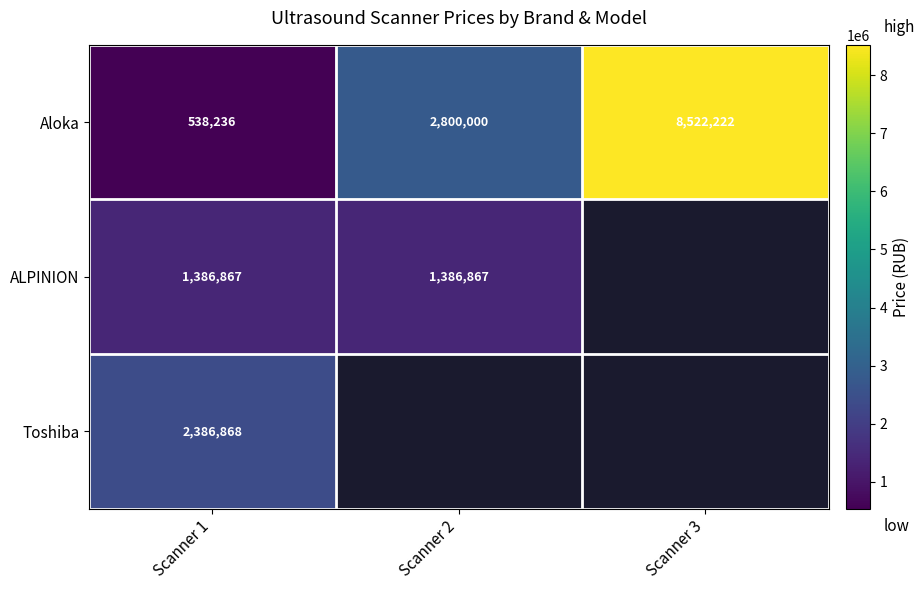

What is the difference between the highest and lowest values at Scanner 3?

8522222